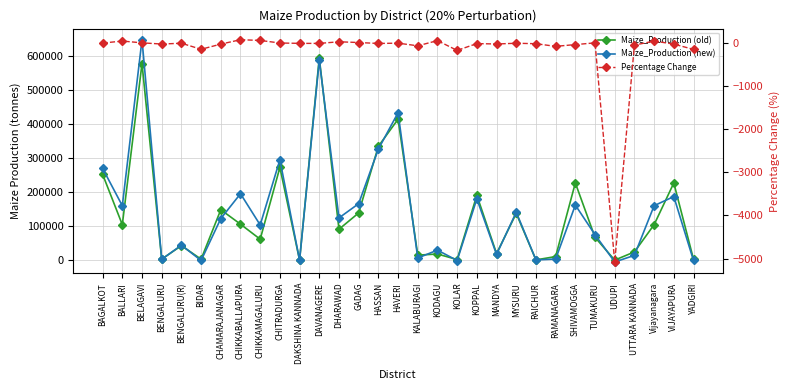

Does the chart have visible grid lines?

Yes